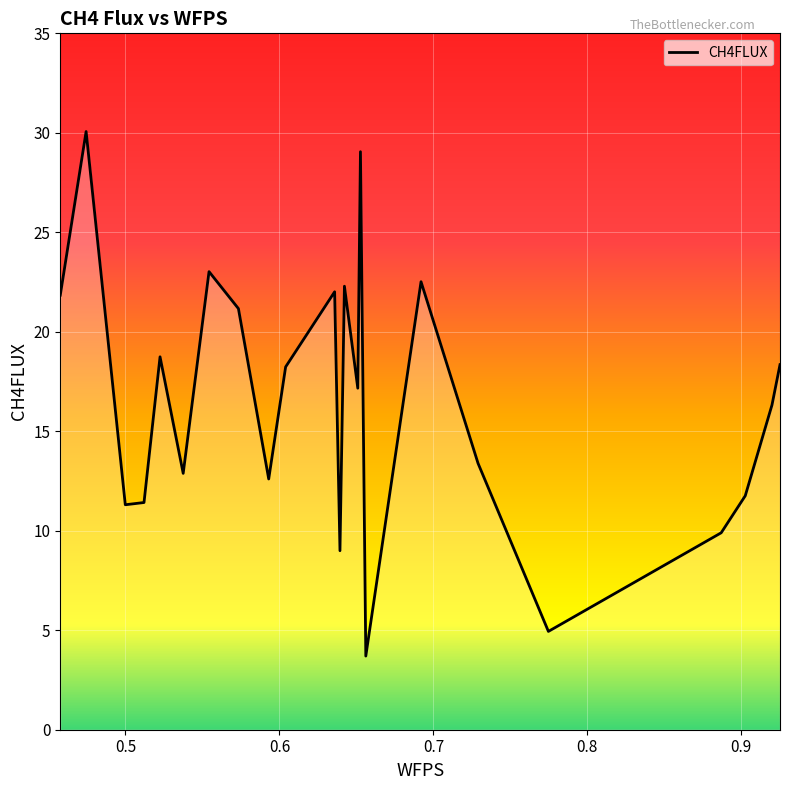

What is the difference between the maximum and minimum values?

26.4